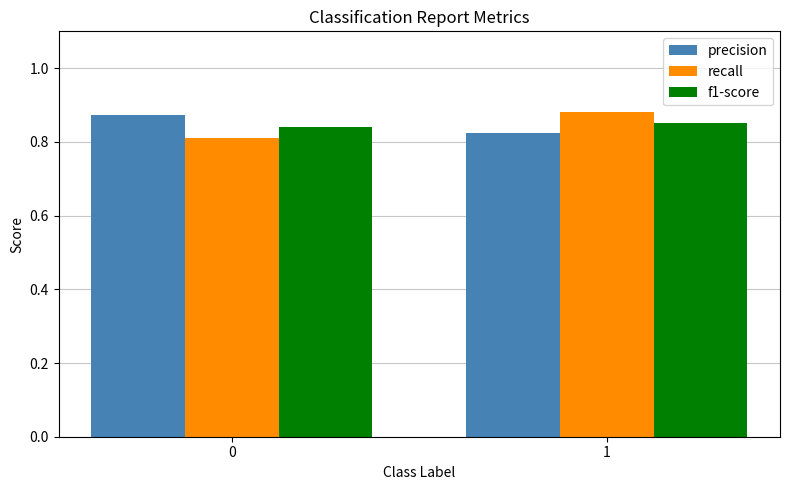

What is the sum of all recall values?

1.7